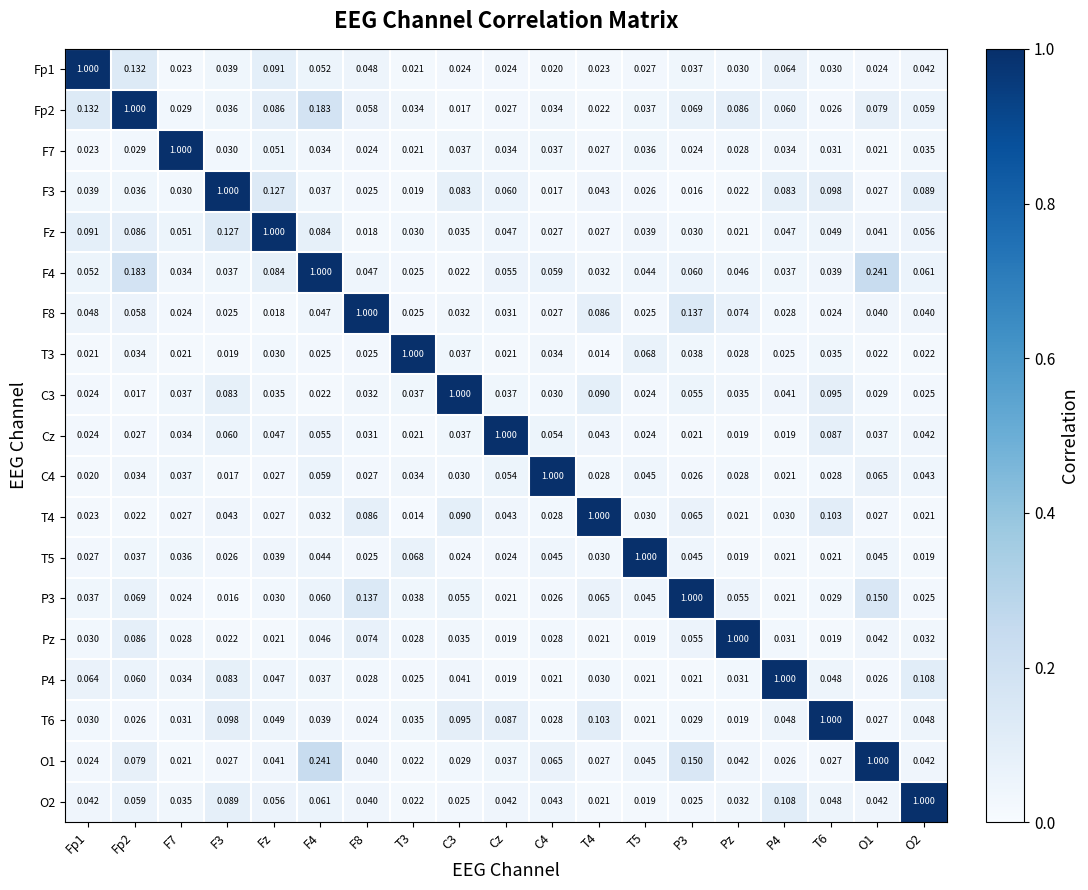

Which category has the lowest value in the P4 series?

Cz